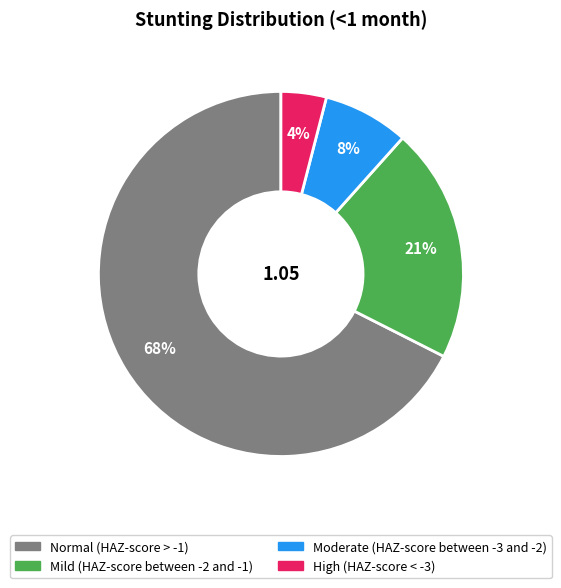

Is it true that High (HAZ-score < -3) is 4% of the pie?

True